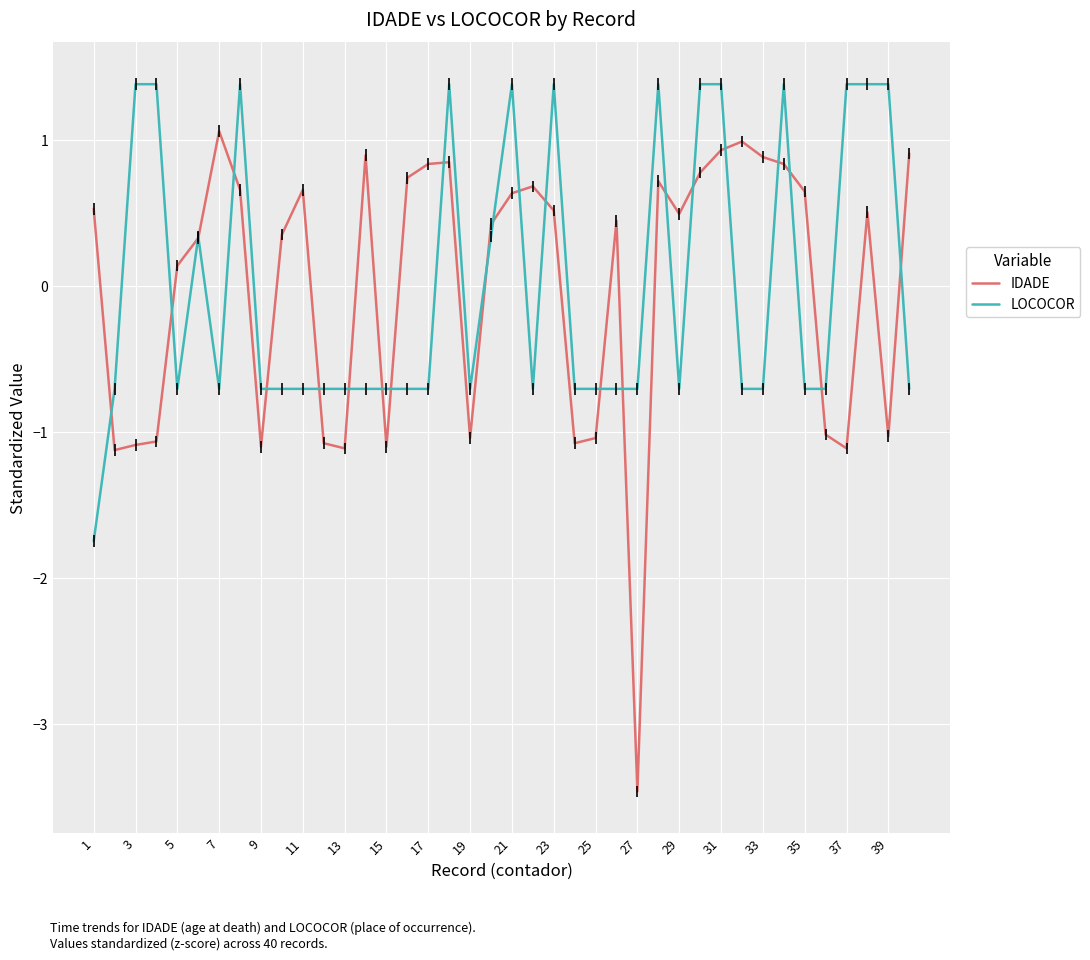

What is the minimum value for IDADE?

-3.5